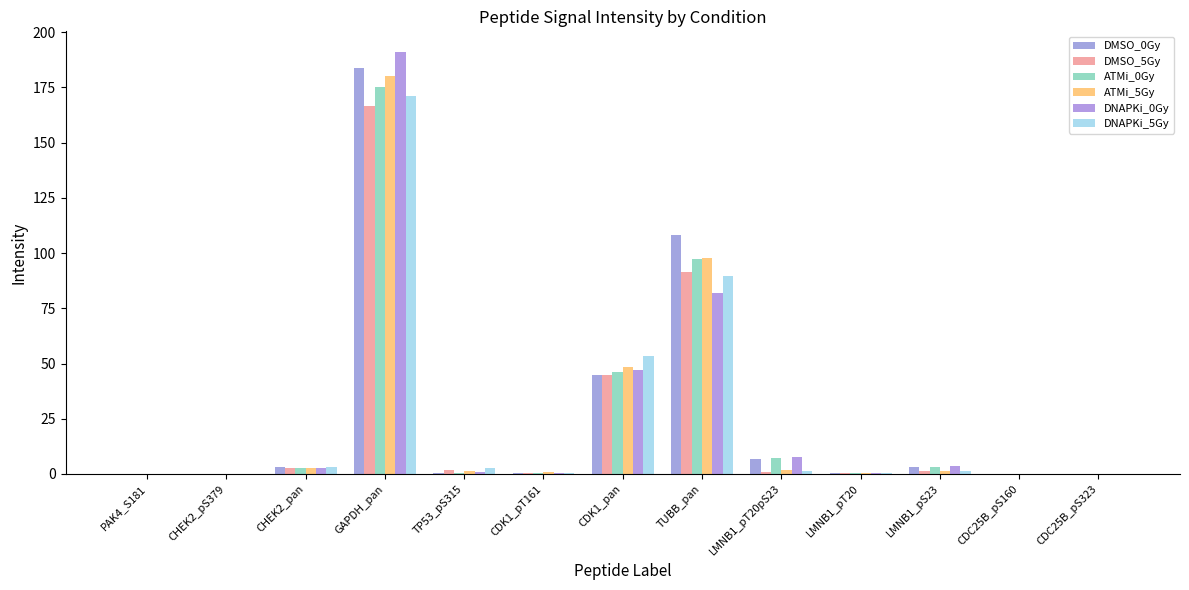

Between CDK1_pT161 and LMNB1_pT20, which series saw the biggest shift?

ATMi_5Gy